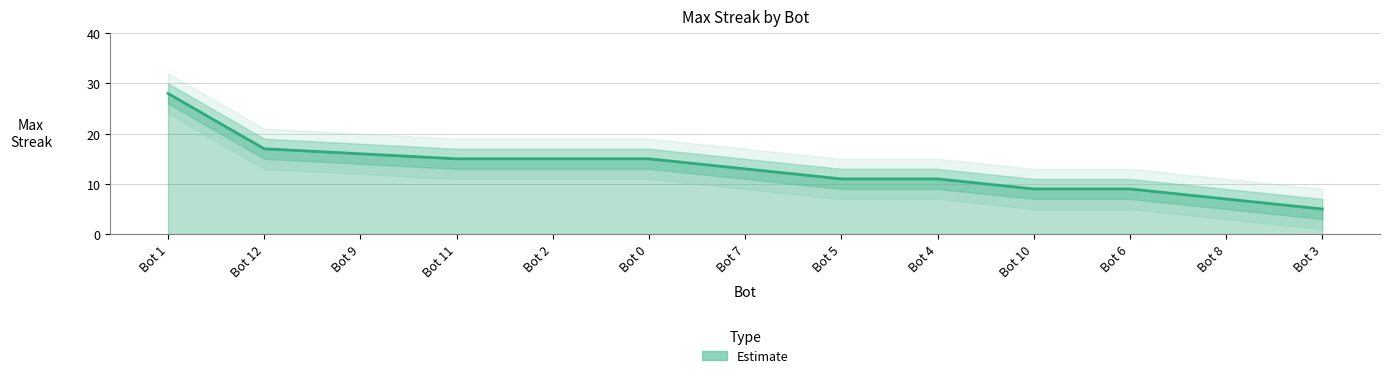

Rank the categories by value from lowest to highest.

Bot 3, Bot 8, Bot 10, Bot 6, Bot 5, Bot 4, Bot 7, Bot 11, Bot 2, Bot 0, Bot 9, Bot 12, Bot 1